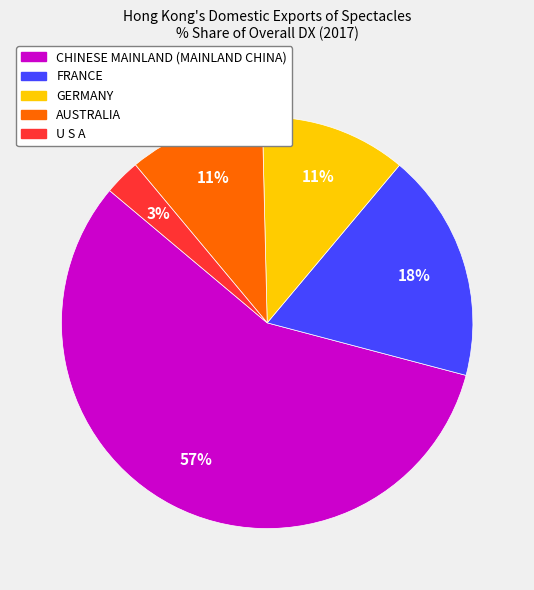

Which slice represents more than half of the pie?

CHINESE MAINLAND (MAINLAND CHINA)